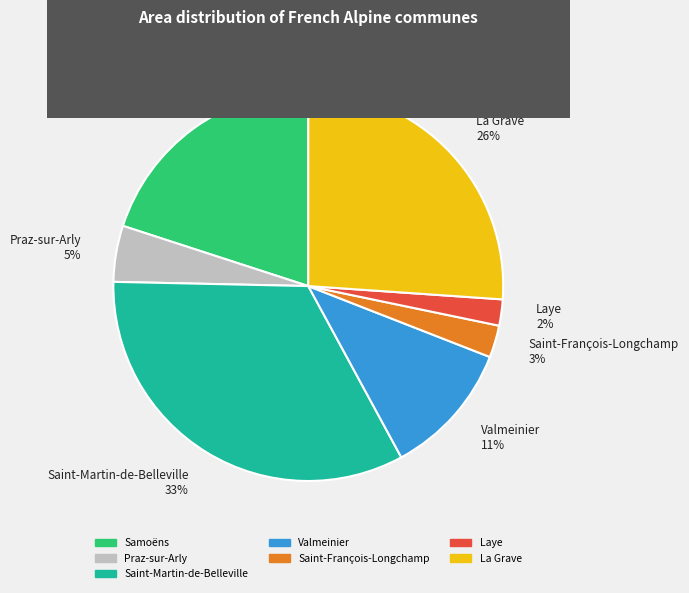

Is the sum of Saint-Martin-de-Belleville and Samoëns greater than half?

Yes